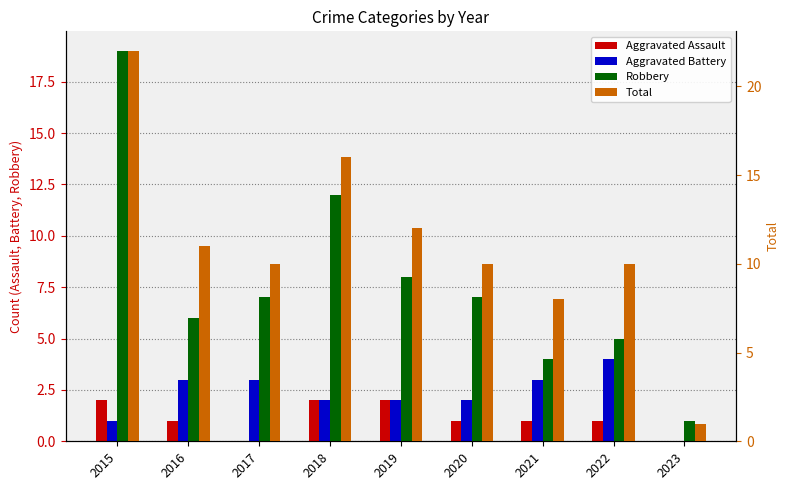

At which label does Aggravated Assault first exceed 1?

2015